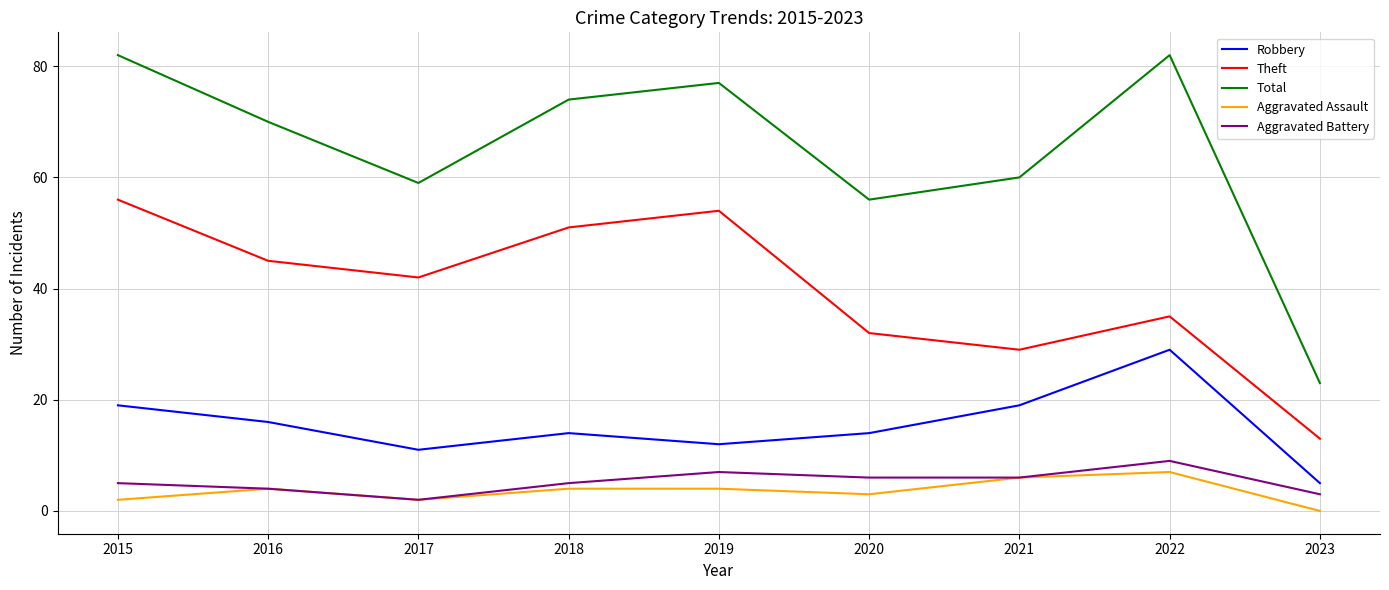

True or false: Theft and Aggravated Battery intersect in this chart.

False